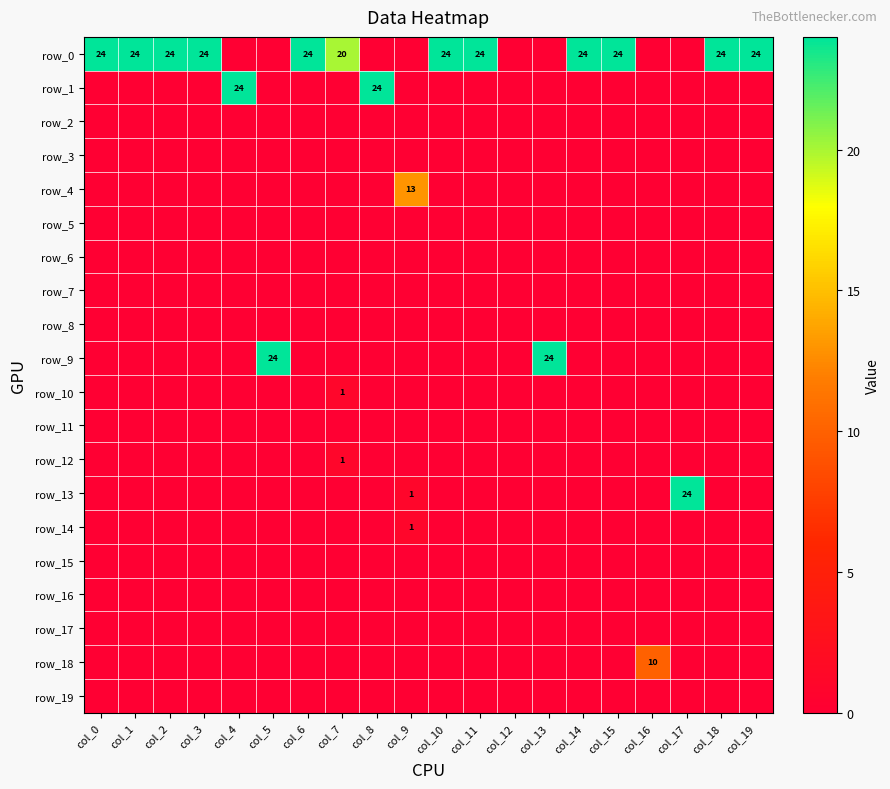

List the labels in order of row_6 value, largest first.

col_0, col_1, col_2, col_3, col_4, col_5, col_6, col_7, col_8, col_9, col_10, col_11, col_12, col_13, col_14, col_15, col_16, col_17, col_18, col_19